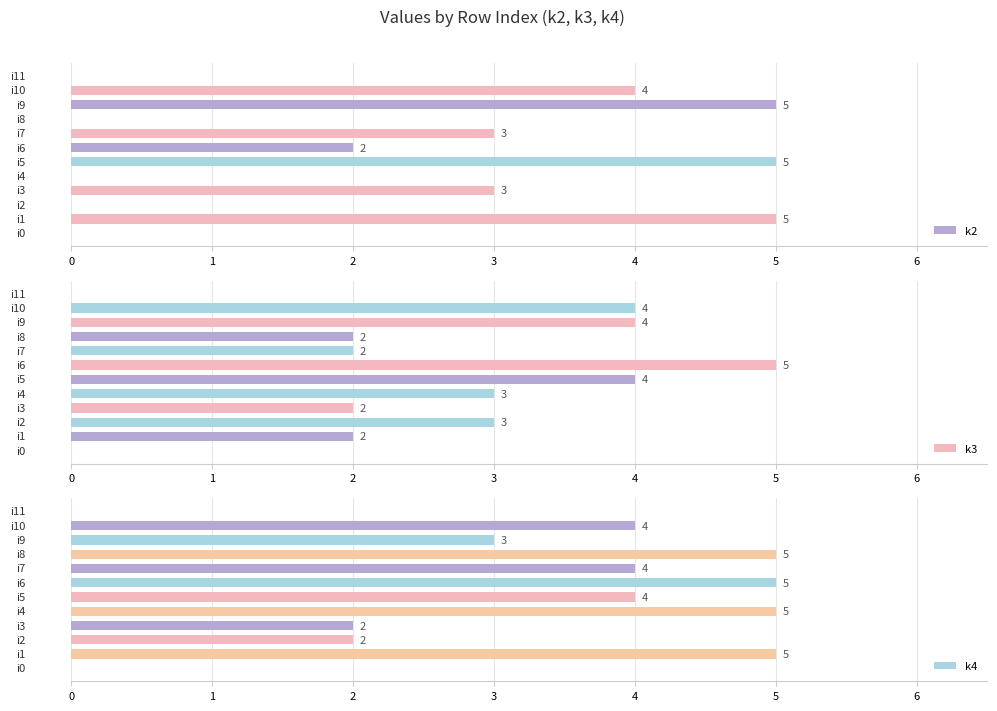

At which category is the sum across all series the highest?

5